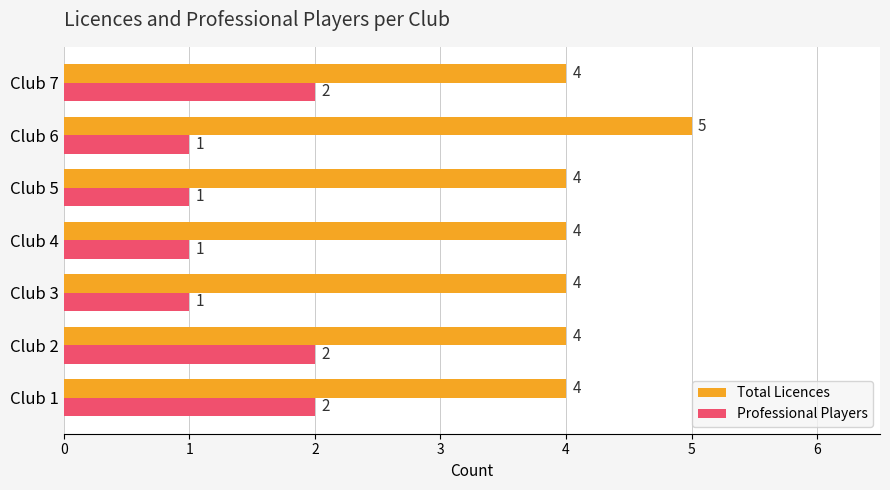

What is the sum of the Total Licences values at Club 6 and Club 3?

9